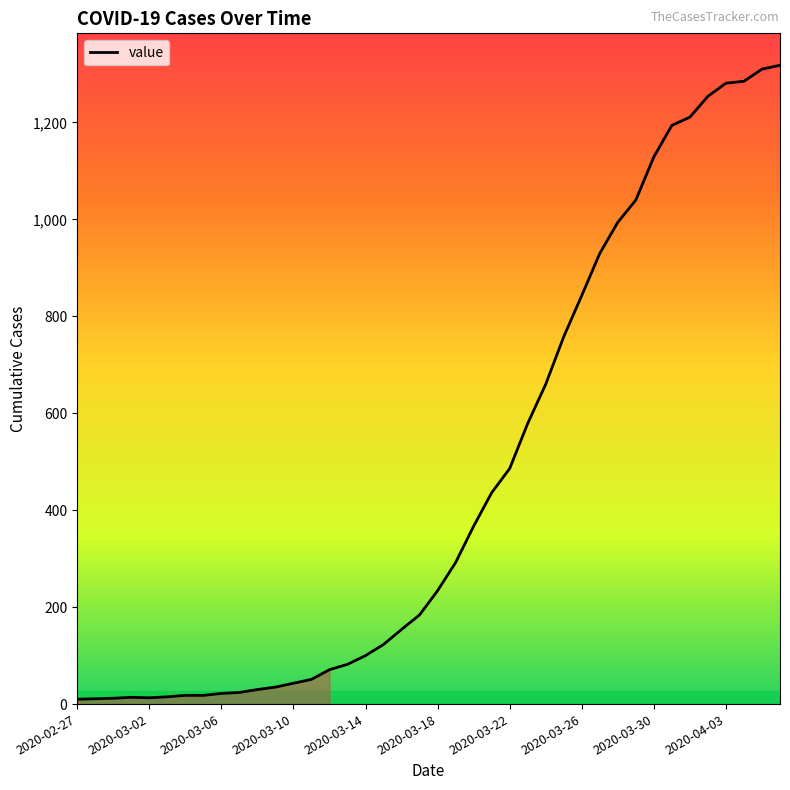

What is the maximum value shown in the chart?

1318